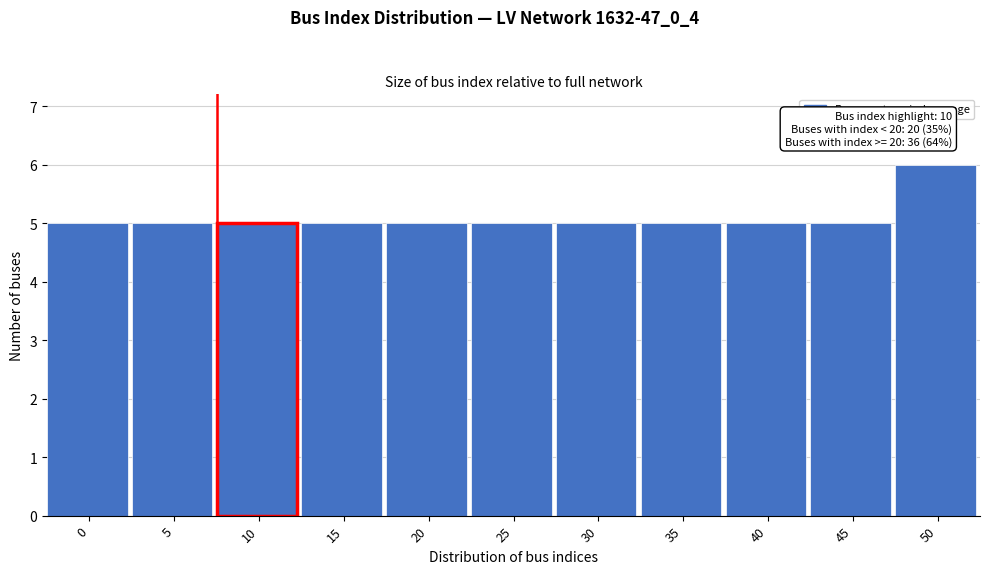

Reading right to left, transcribe all the data shown in this chart.

6	5	5	5	5	5	5	5	5	5	5